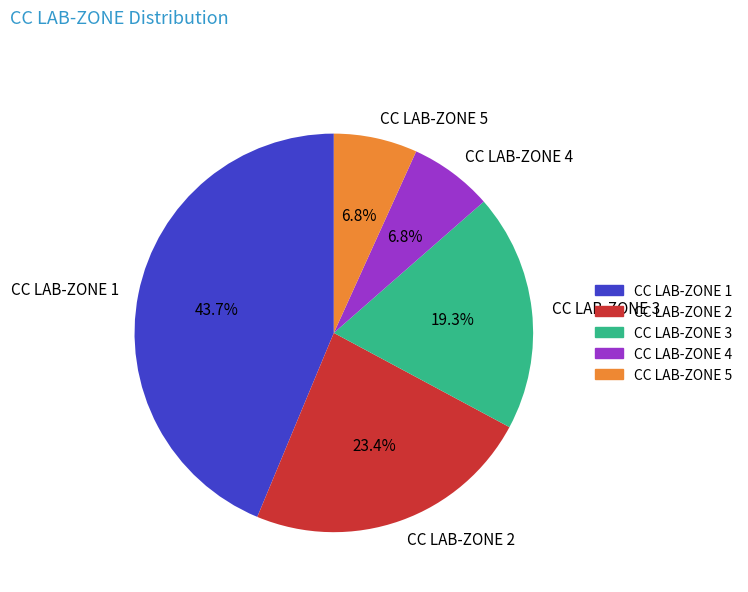

Which category has the biggest portion of the pie?

CC LAB-ZONE 1